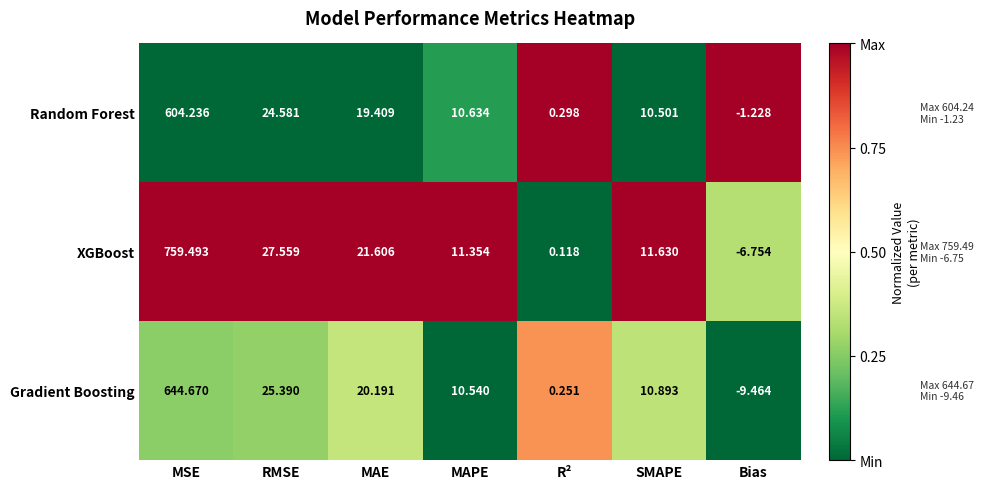

At R², list the series in order from smallest to largest.

XGBoost, Gradient Boosting, Random Forest